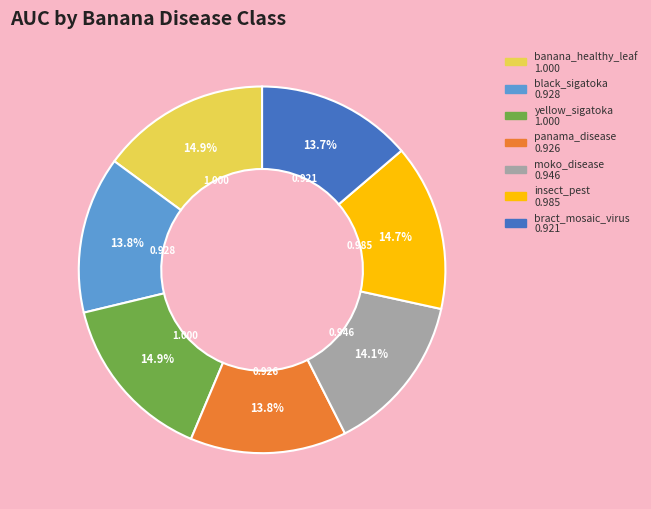

Count the number of slices in the pie.

7